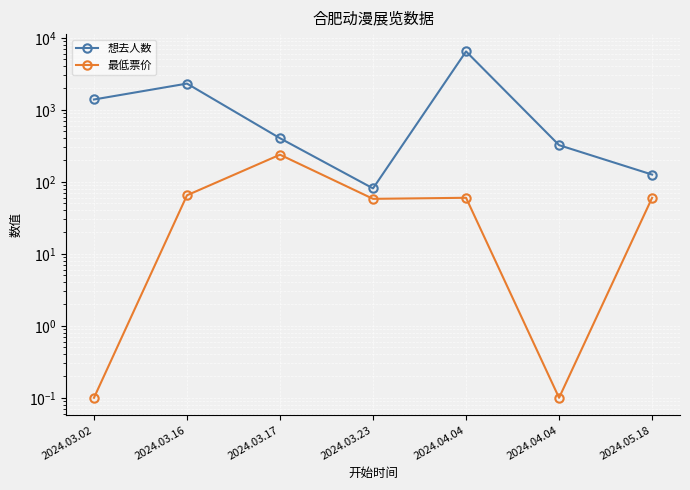

Is the value of 想去人数 at 2024.03.17 greater than the value of 最低票价 at 2024.03.16?

Yes